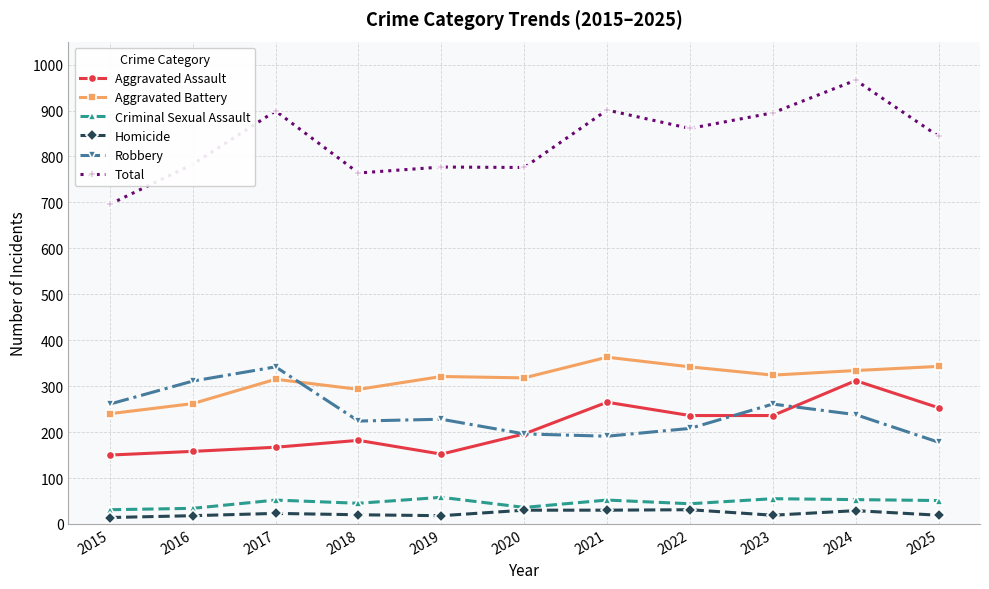

Is it true that Robbery equals 132 at 2024?

False